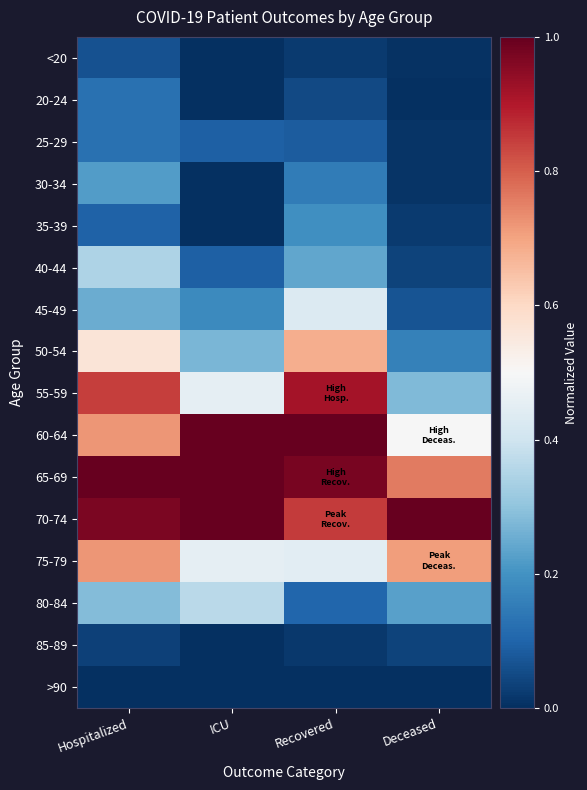

Reading right to left, list all the values displayed in this chart.

<20: Deceased=0.0	Recovered=0.0	ICU=0.0	Hospitalized=0.1
20-24: Deceased=0.0	Recovered=0.0	ICU=0.0	Hospitalized=0.1
25-29: Deceased=0.0	Recovered=0.1	ICU=0.1	Hospitalized=0.1
30-34: Deceased=0.0	Recovered=0.2	ICU=0.0	Hospitalized=0.2
35-39: Deceased=0.0	Recovered=0.2	ICU=0.0	Hospitalized=0.1
40-44: Deceased=0.0	Recovered=0.2	ICU=0.1	Hospitalized=0.3
45-49: Deceased=0.1	Recovered=0.4	ICU=0.2	Hospitalized=0.2
50-54: Deceased=0.2	Recovered=0.7	ICU=0.3	Hospitalized=0.6
55-59: Deceased=0.3	Recovered=0.9	ICU=0.5	Hospitalized=0.8
60-64: Deceased=0.5	Recovered=1.0	ICU=1.0	Hospitalized=0.7
65-69: Deceased=0.8	Recovered=1.0	ICU=1.0	Hospitalized=1.0
70-74: Deceased=1.0	Recovered=0.8	ICU=1.0	Hospitalized=1.0
75-79: Deceased=0.7	Recovered=0.4	ICU=0.5	Hospitalized=0.7
80-84: Deceased=0.2	Recovered=0.1	ICU=0.4	Hospitalized=0.3
85-89: Deceased=0.0	Recovered=0.0	ICU=0.0	Hospitalized=0.0
>90: Deceased=0.0	Recovered=0.0	ICU=0.0	Hospitalized=0.0